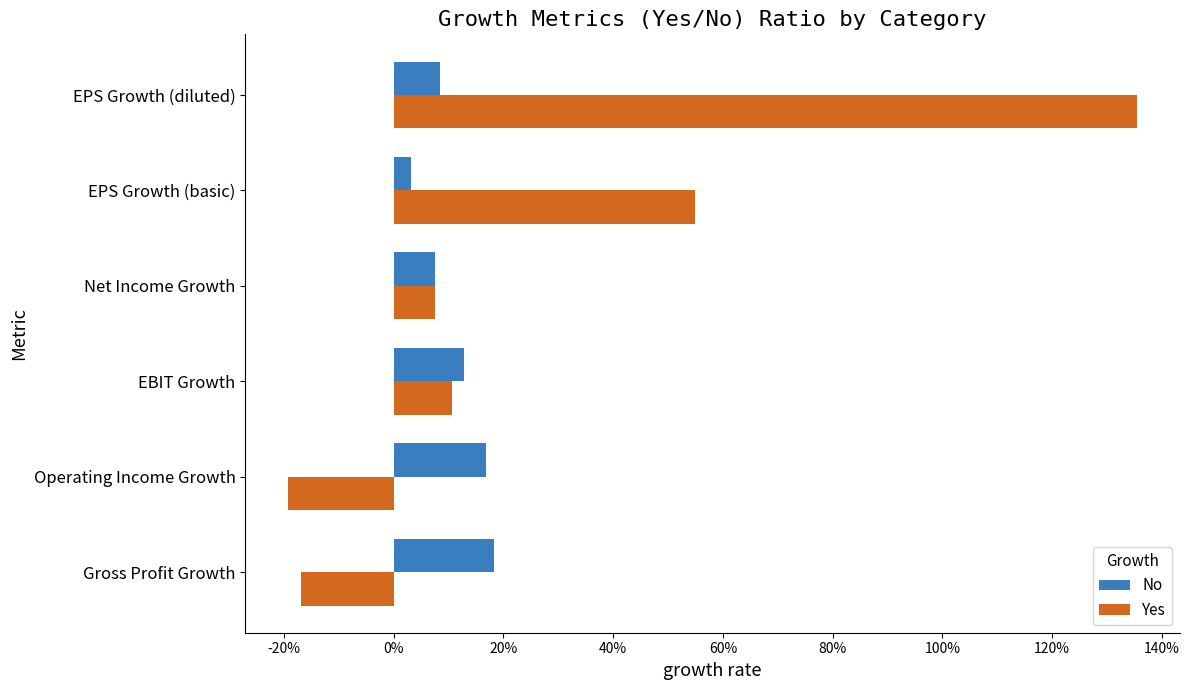

List the series in order of their peak value, lowest first.

No, Yes